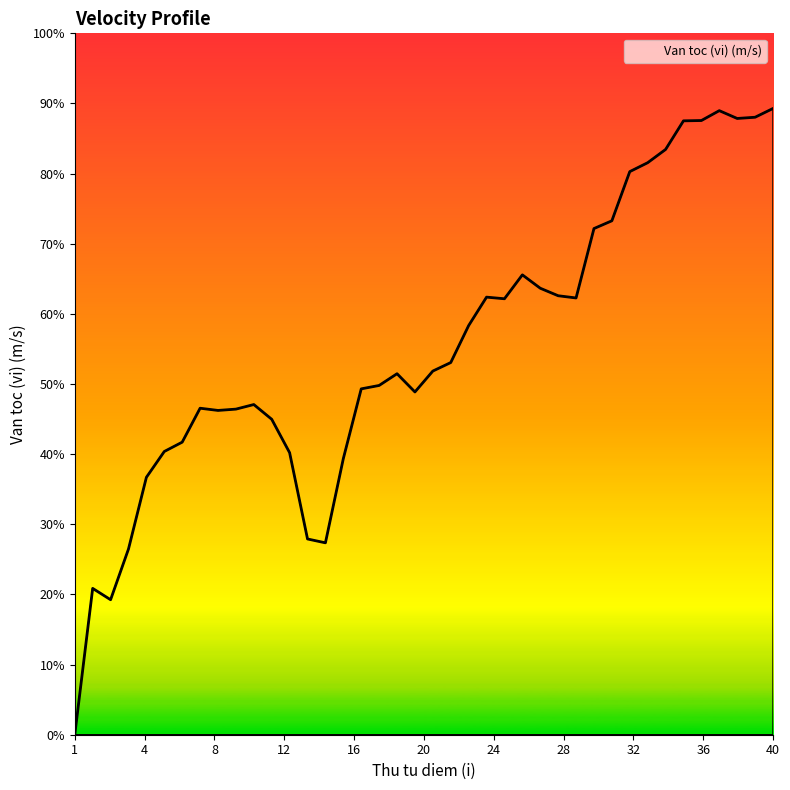

Does the chart display data point markers on the line(s)?

No